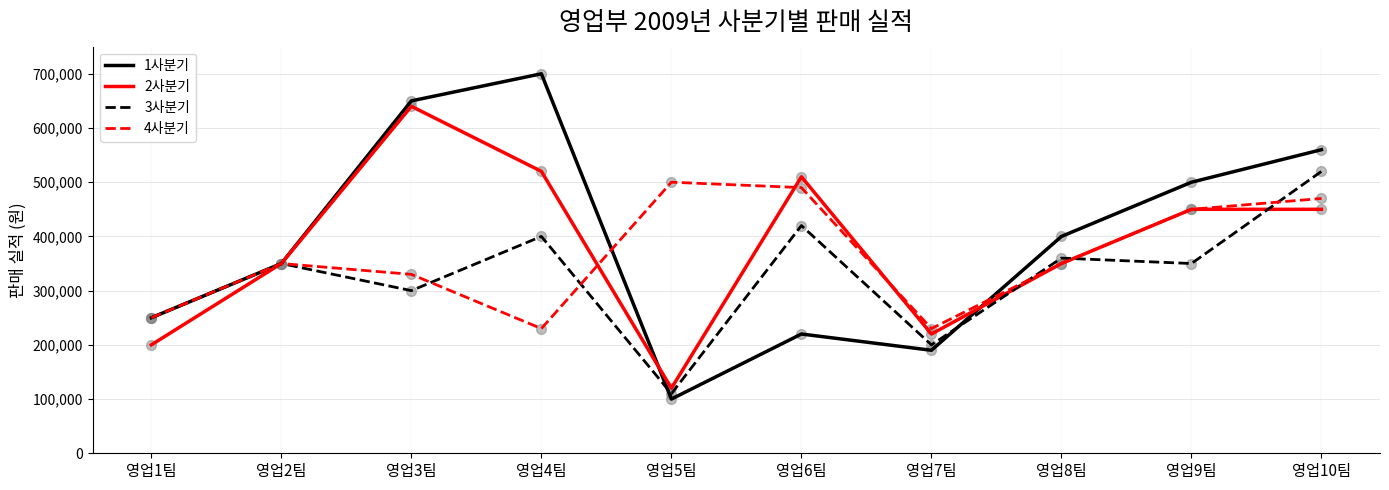

At which category is the sum across all series the highest?

영업10팀